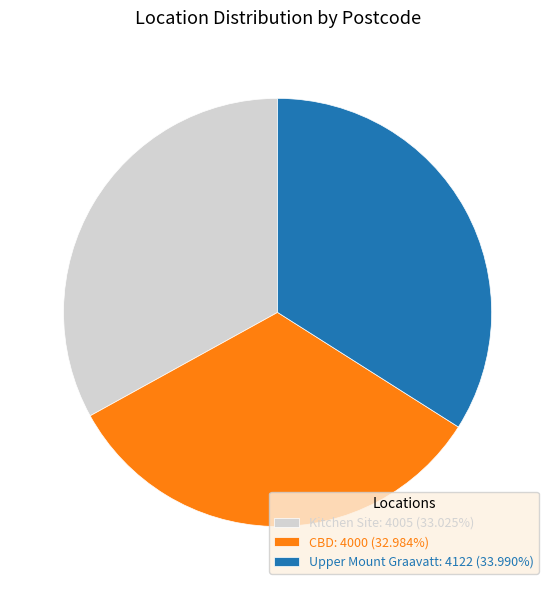

True or false: CBD accounts for 46% of the total.

False